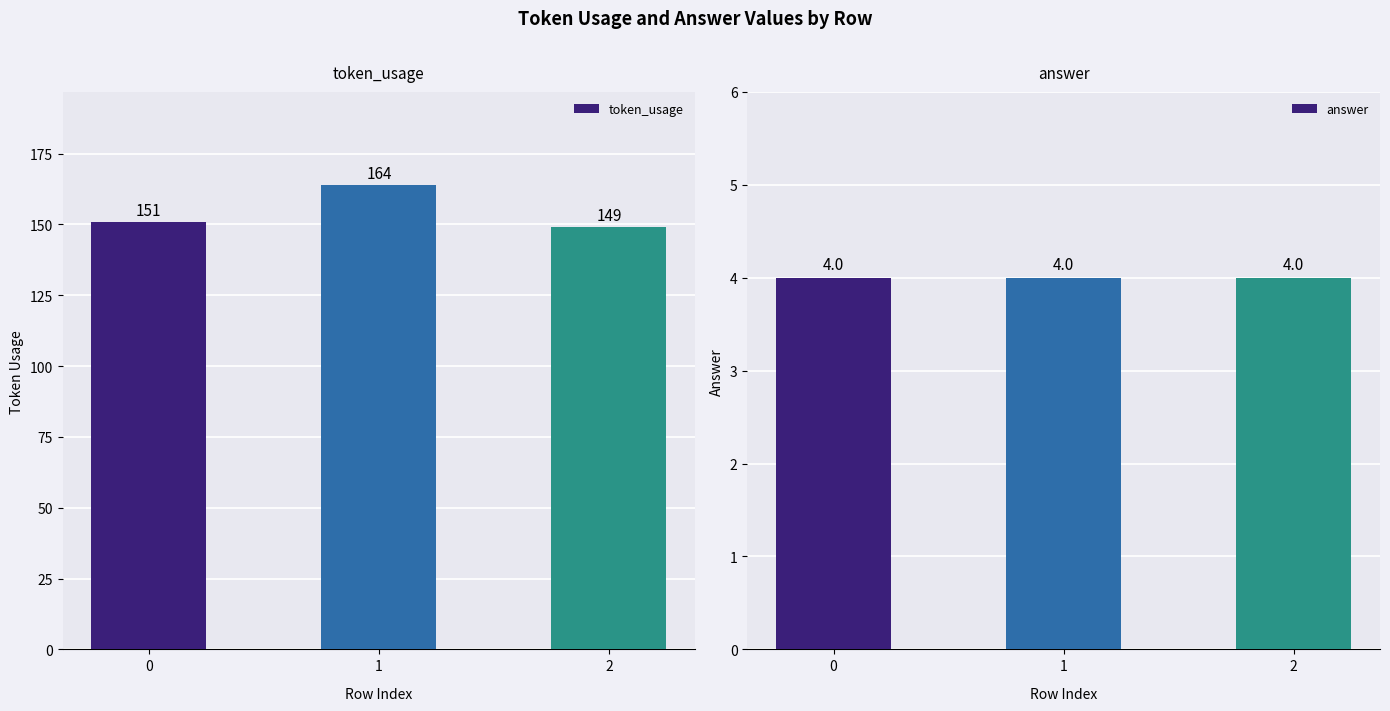

Count the number of data series in this chart.

2